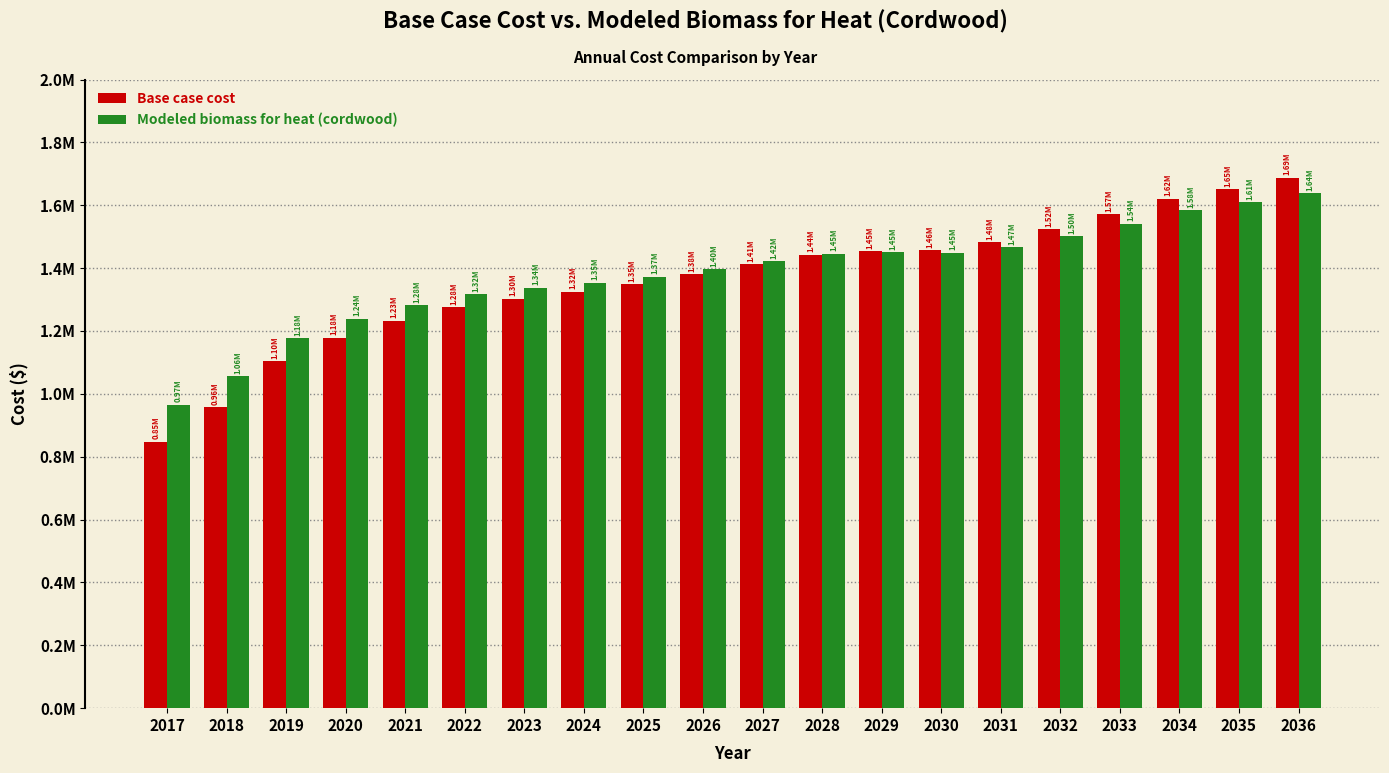

What is the average value of the Modeled biomass for heat (cordwood) series?

1380169.4